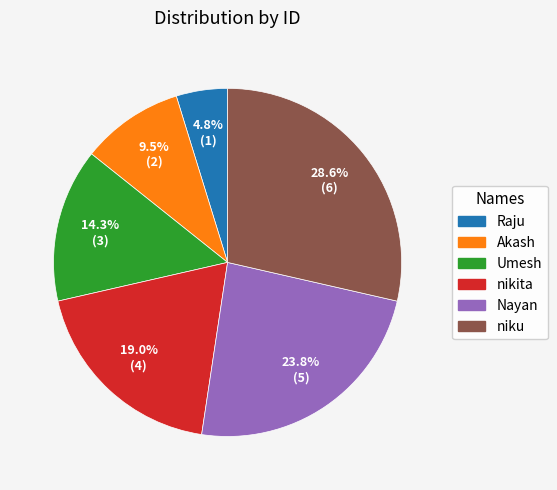

Is it true that niku is 29% of the pie?

True